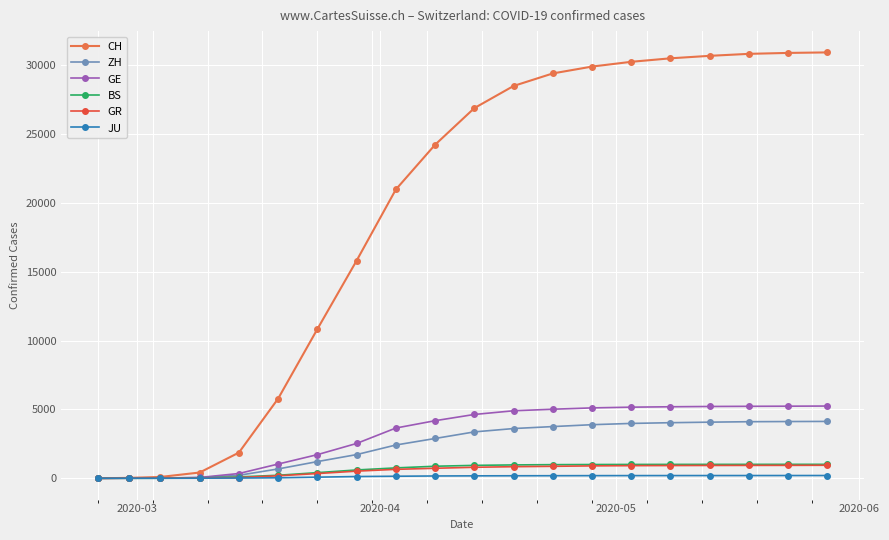

Which series has the largest total across all categories?

CH